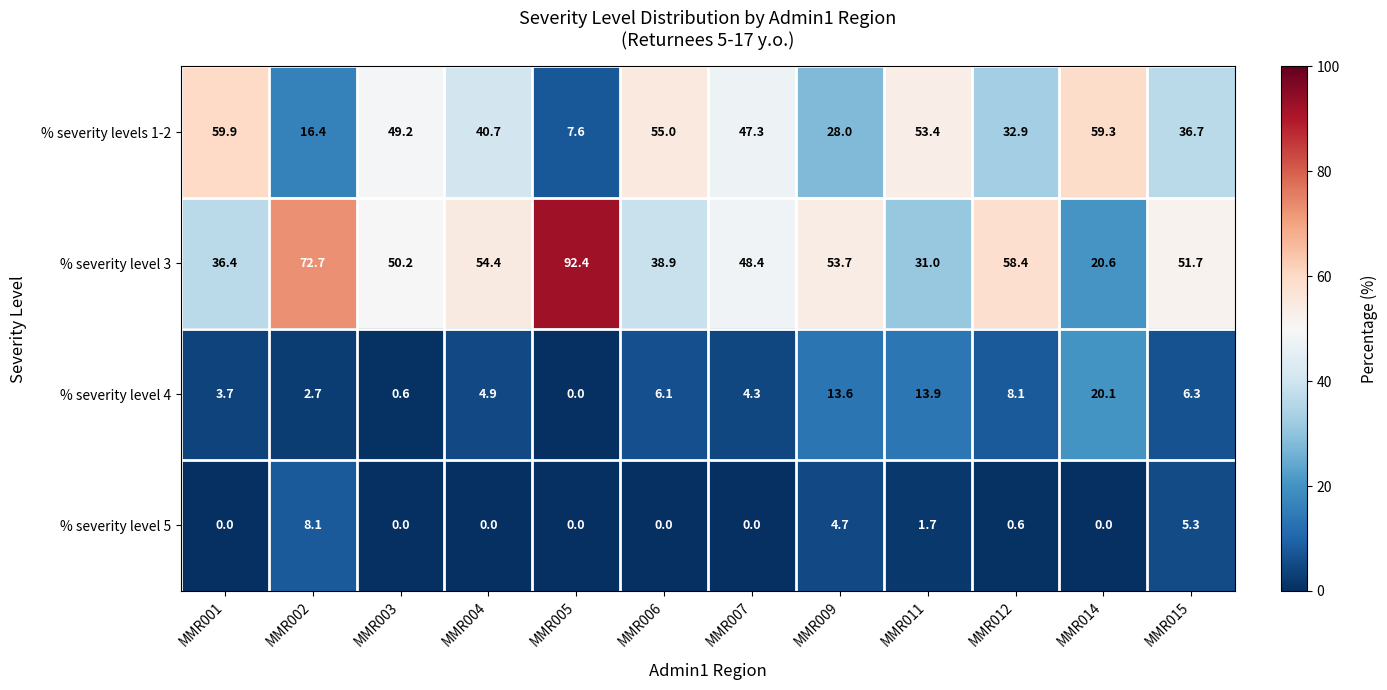

What is the maximum value shown in the chart?

92.4